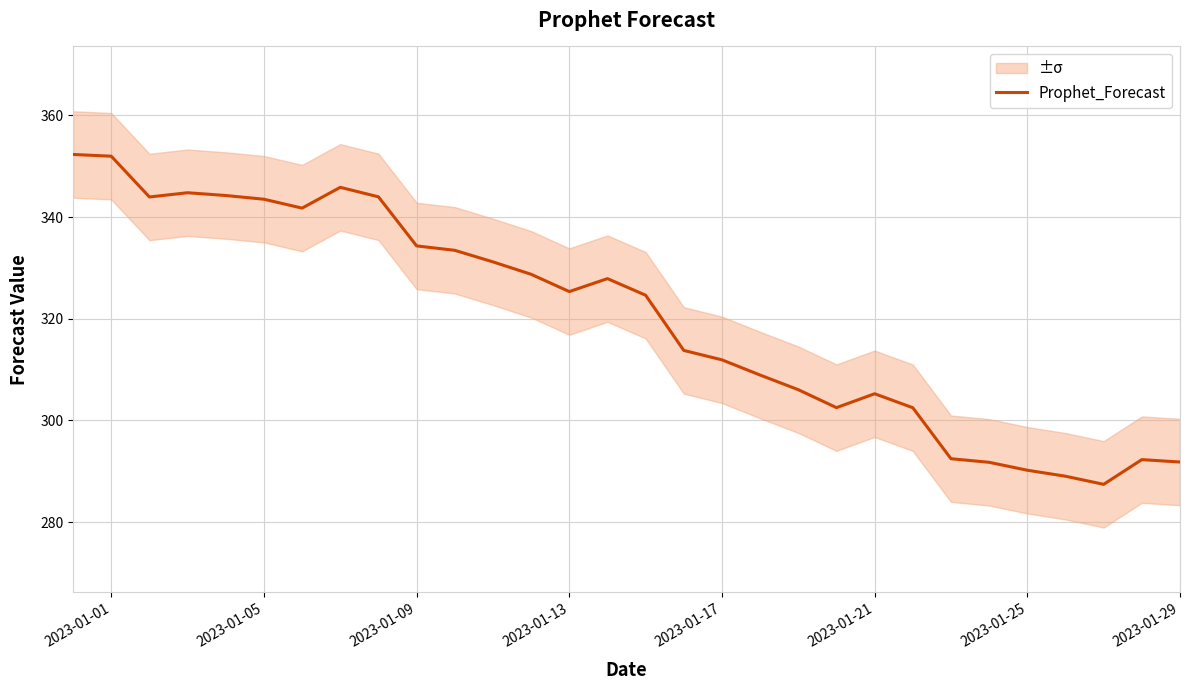

What is the highest value of the Prophet_Forecast series?

352.3